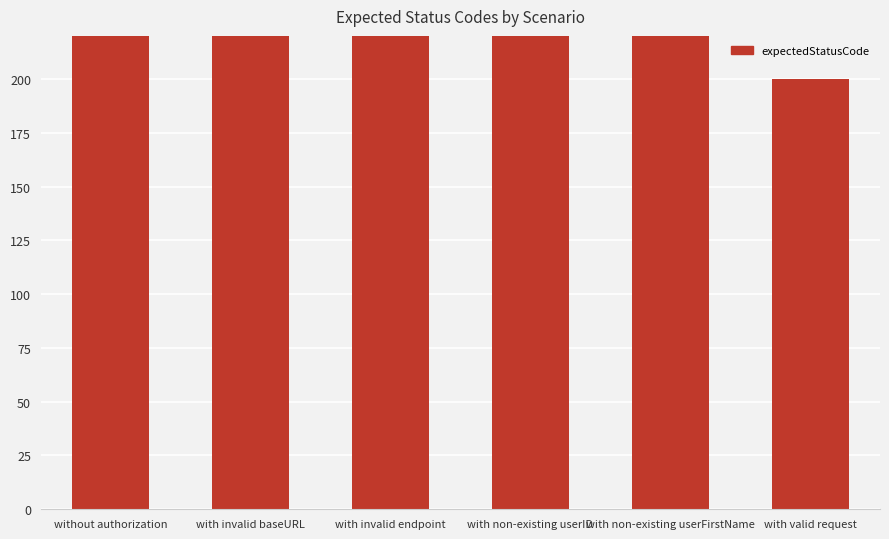

The chart shows a value of 614 at with non-existing userID. True or false?

False